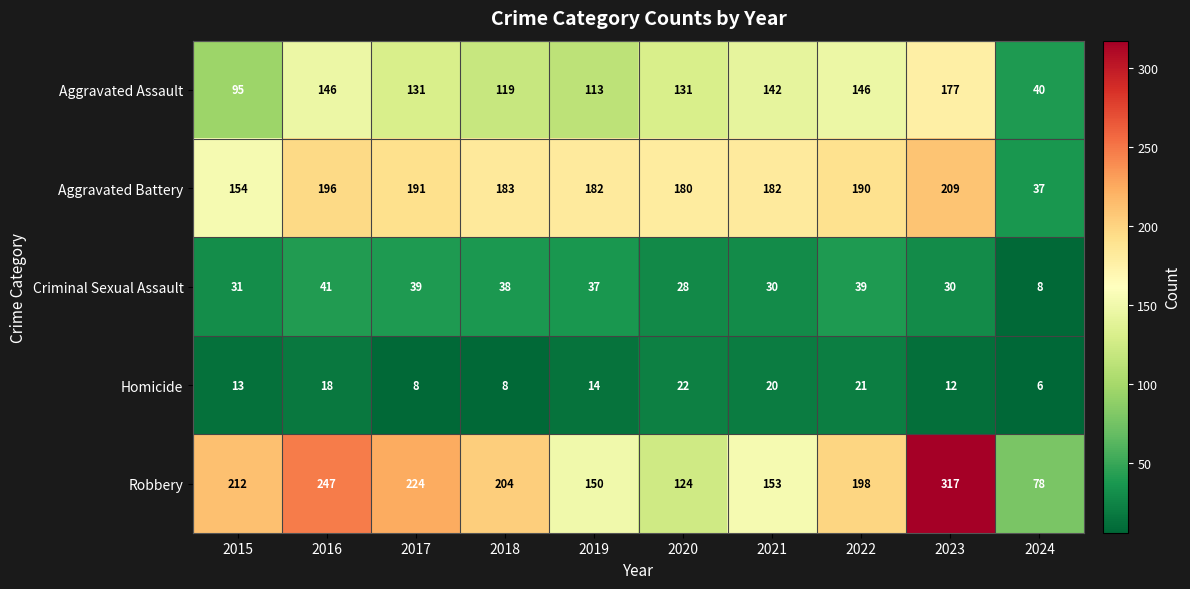

Which series changed the most between 2021 and 2023?

Robbery